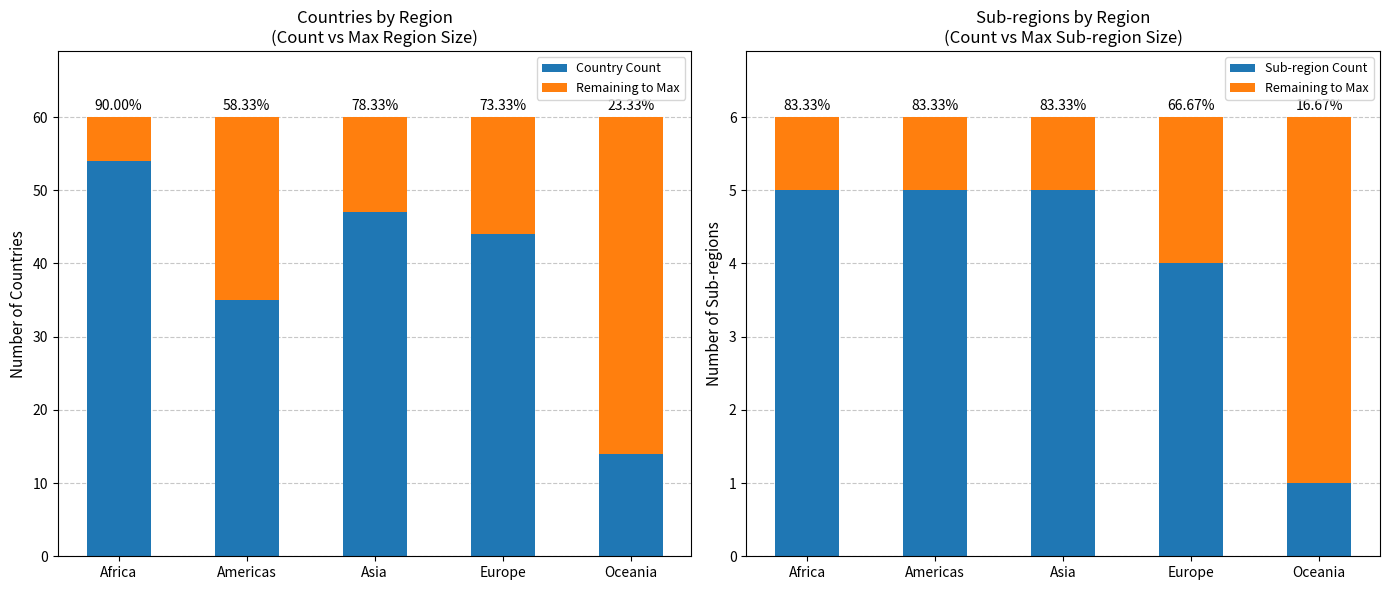

What is the difference between the Country Count values at Asia and Americas?

12